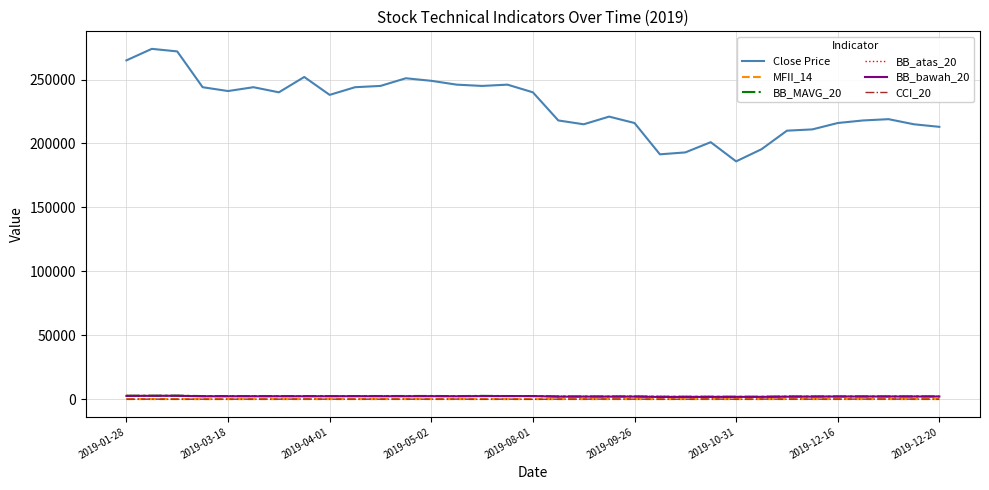

Which series has the widest spread of values?

Close Price